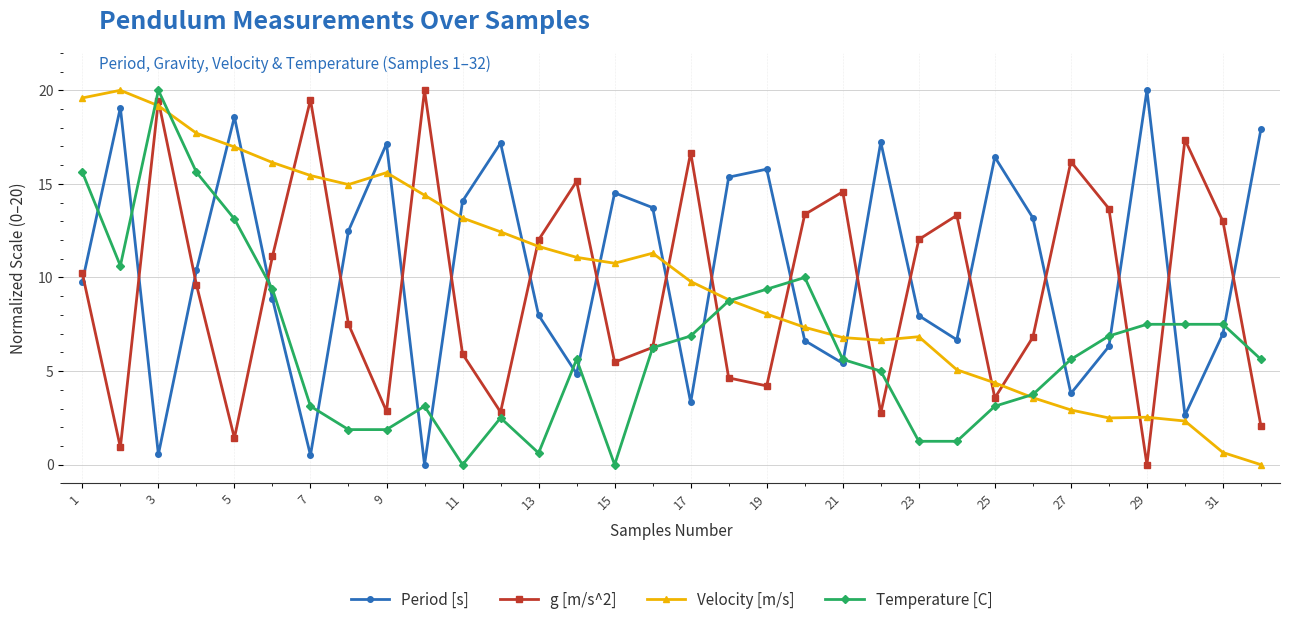

True or false: Velocity [m/s] has more than 1 interior local peaks.

True